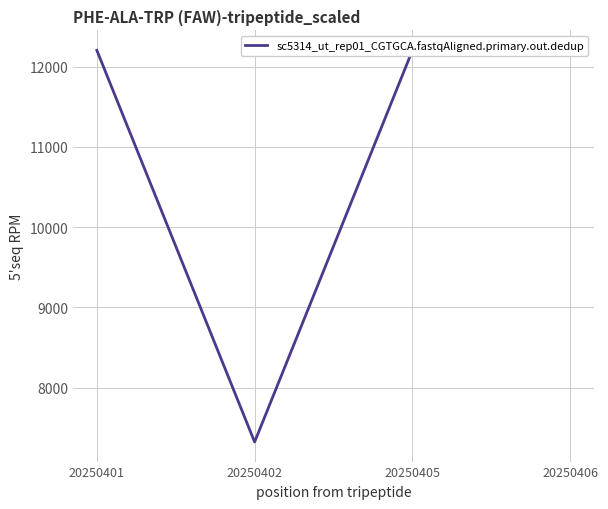

List the labels in order of value, largest first.

20250406, 20250401, 20250405, 20250402